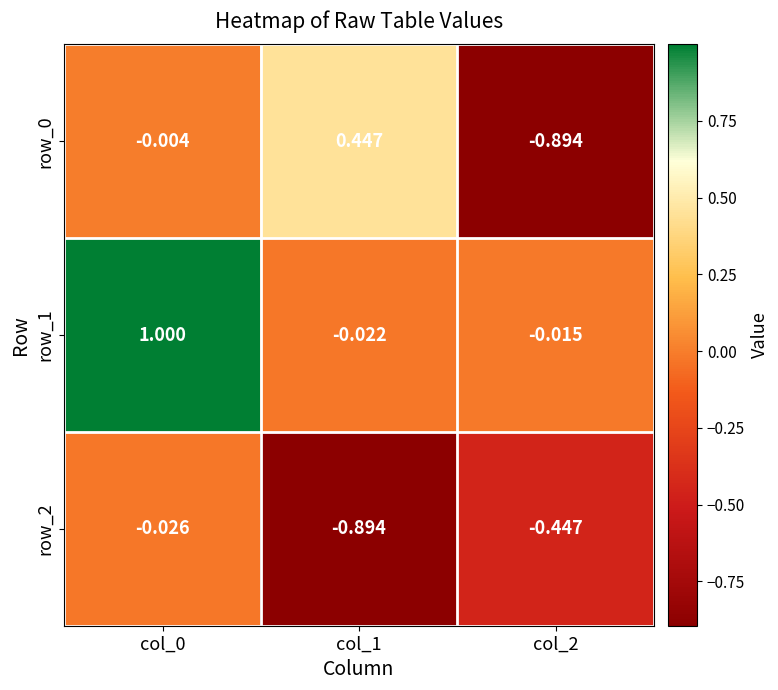

What is the total value across all series at col_2?

-1.4